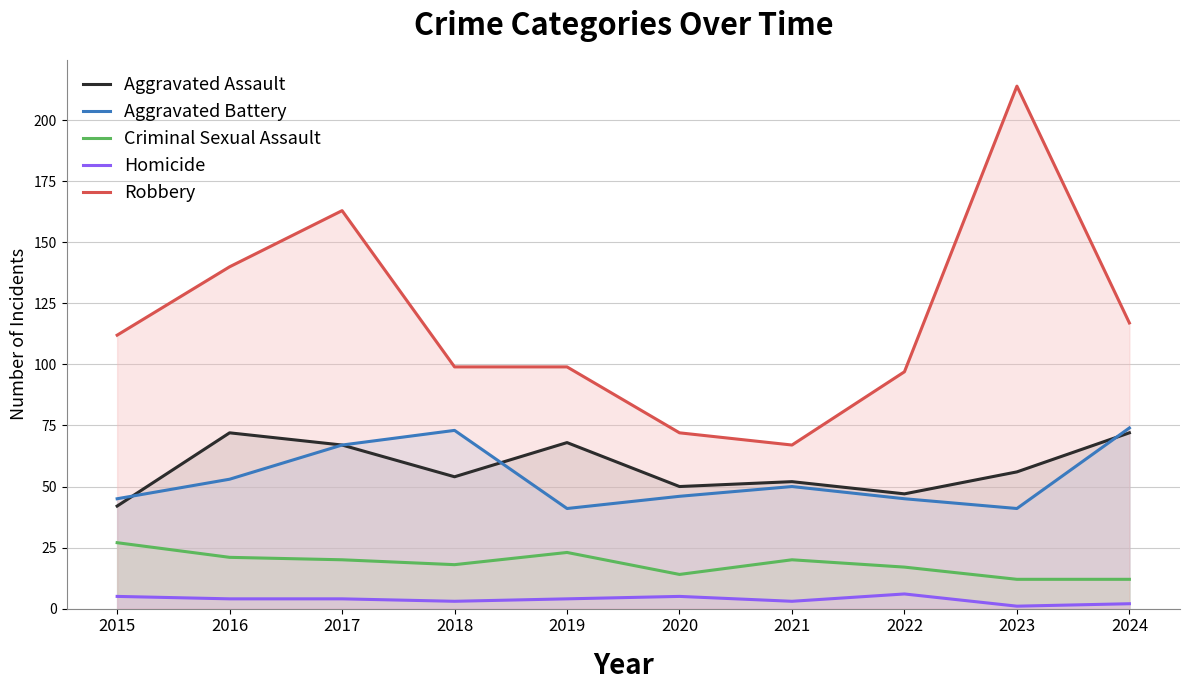

How many interior local peaks does the Criminal Sexual Assault series have?

2